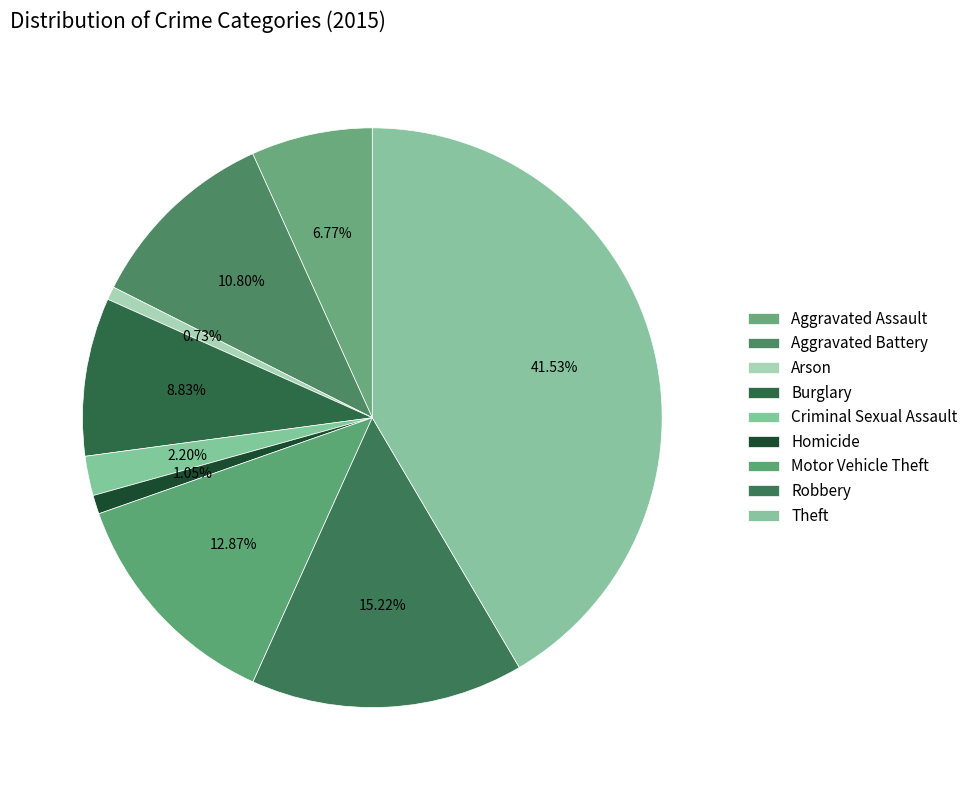

How many slices are in this pie chart?

9